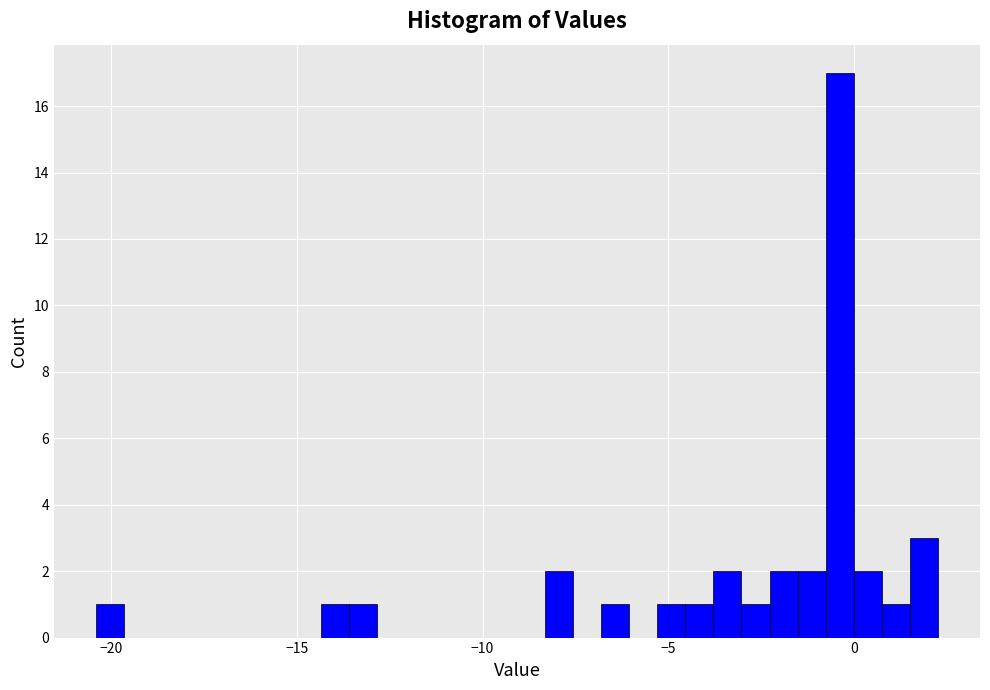

Read against the x-axis, roughly where is the centre of the tallest bar?

-0.5